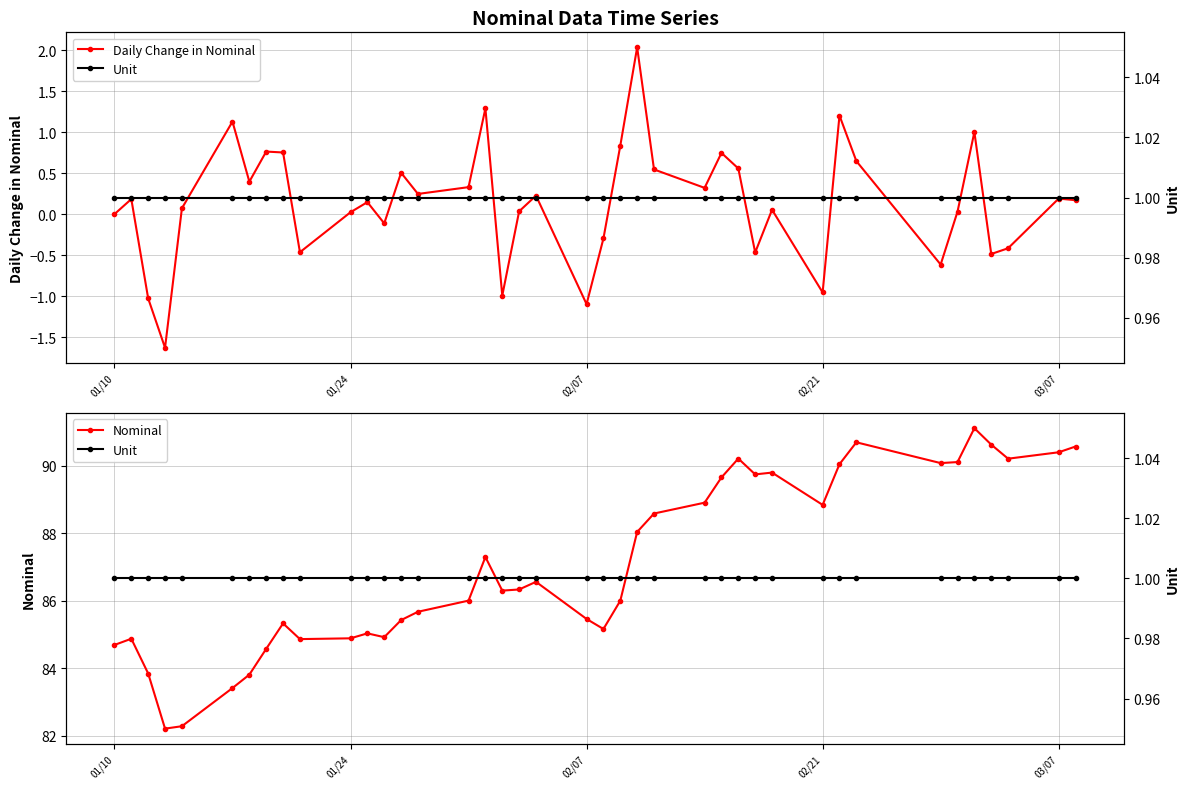

True or false: Nominal and Unit intersect in this chart.

False